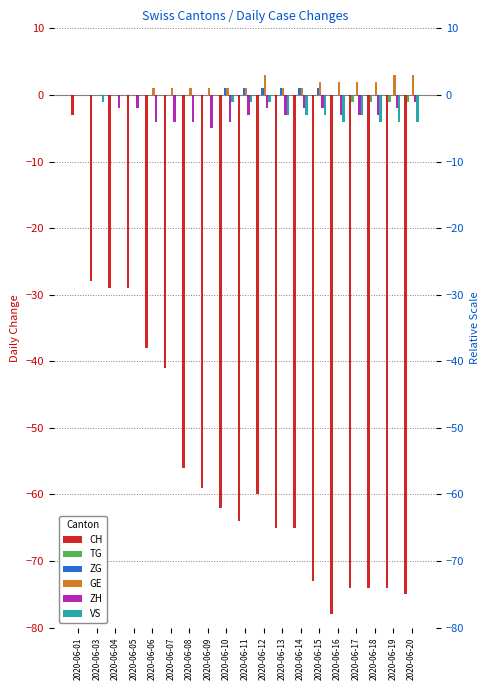

At which label does GE reach its peak?

2020-06-12